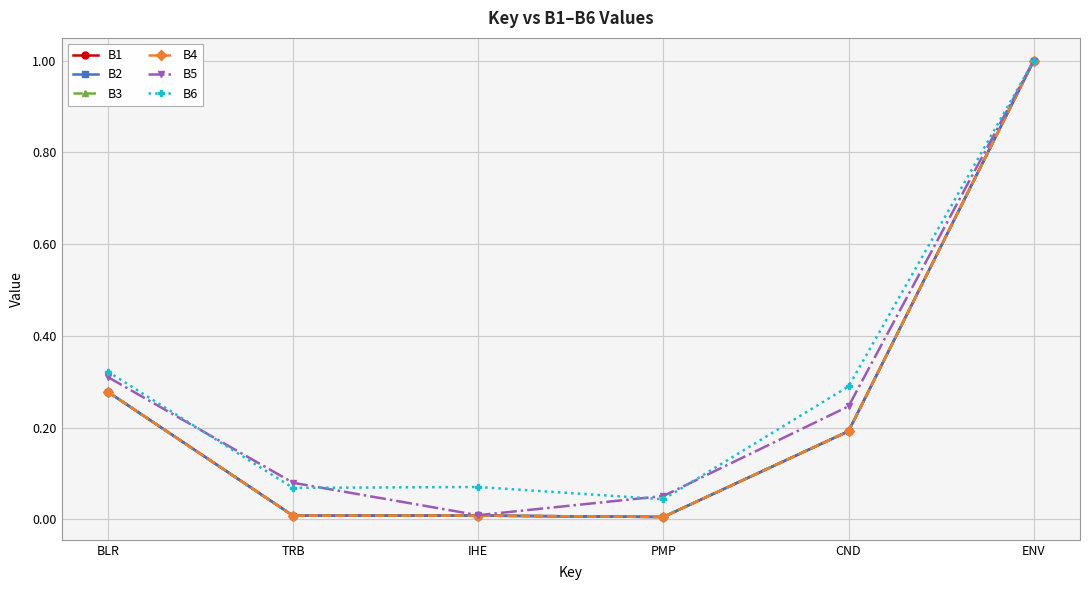

Does the chart have visible grid lines?

Yes